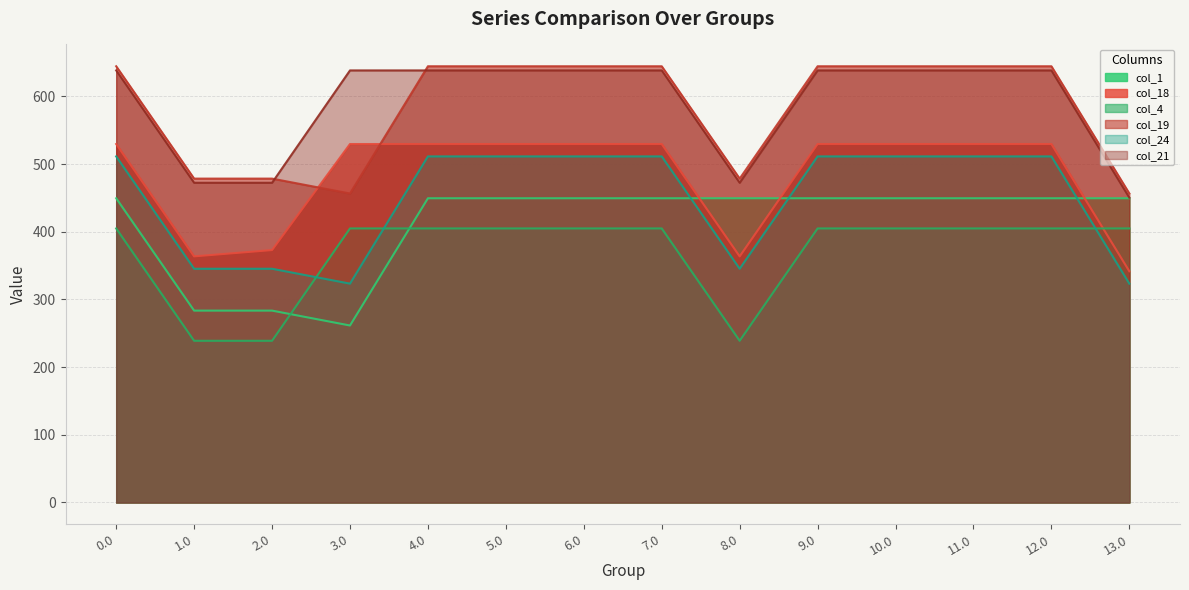

What is the difference between the highest and lowest values at 2.0?

239.6